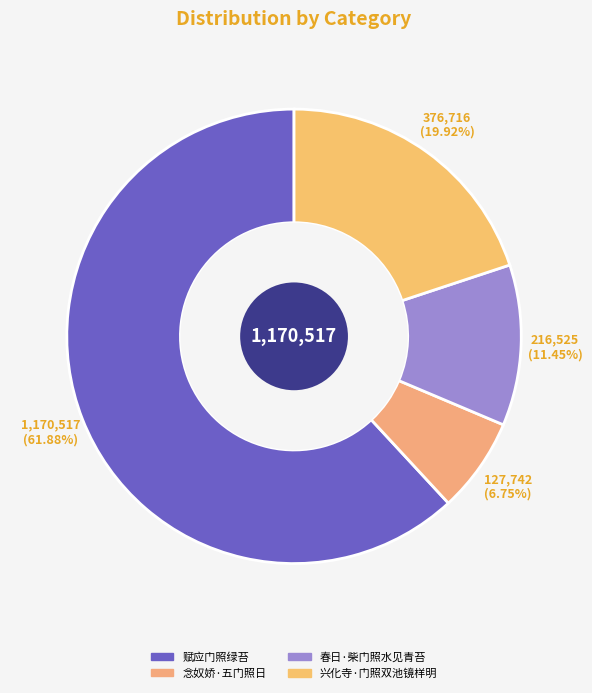

How many slices are in this pie chart?

4